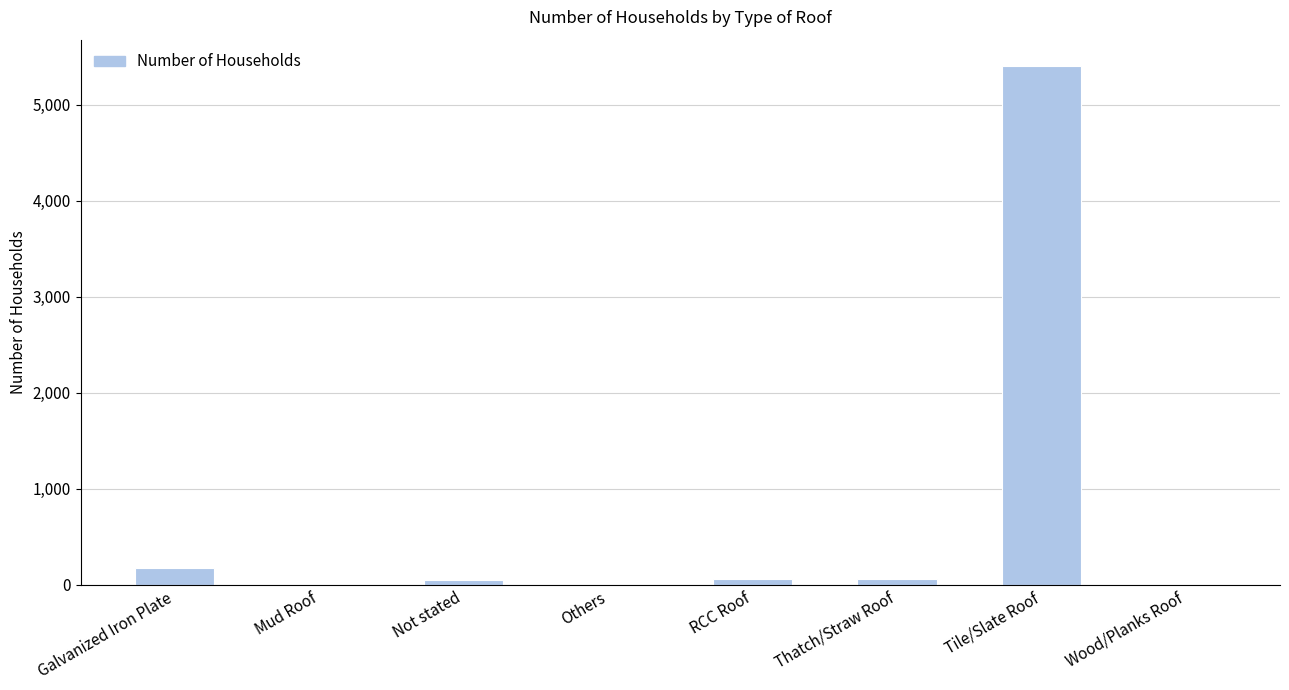

What is the sum of all values?

5767